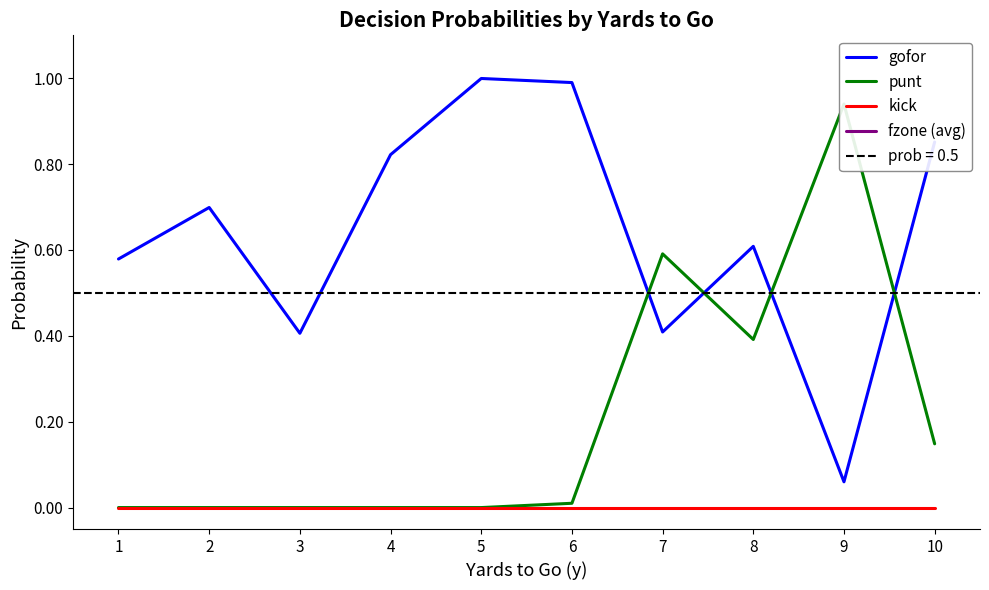

At how many categories does at least one series exceed 0?

10